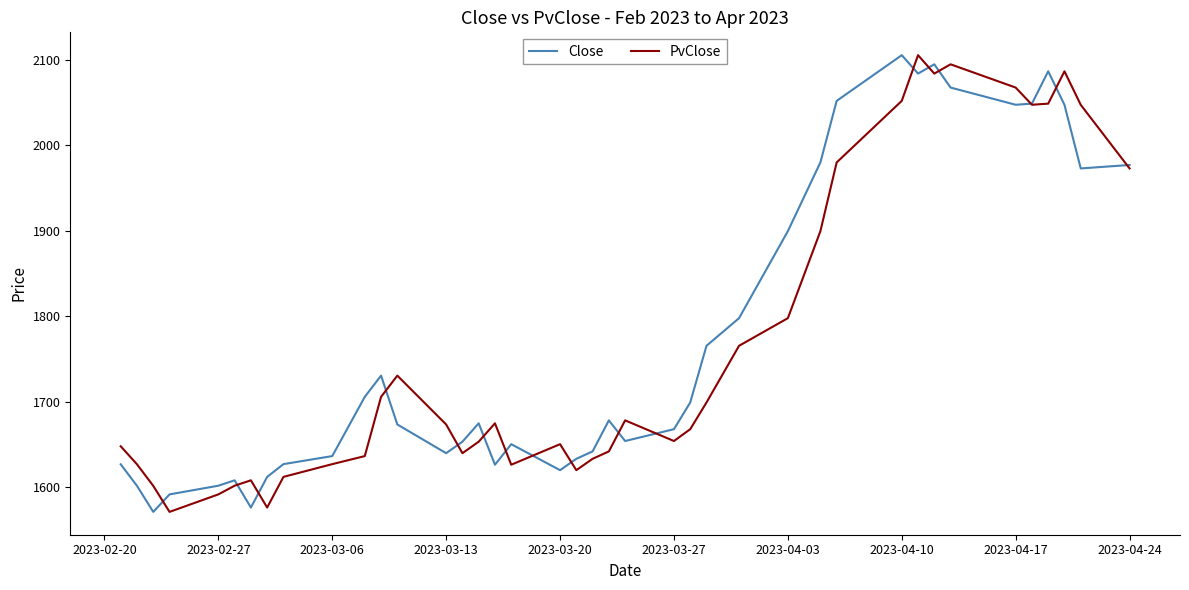

What is the highest value of the PvClose series?

2105.7